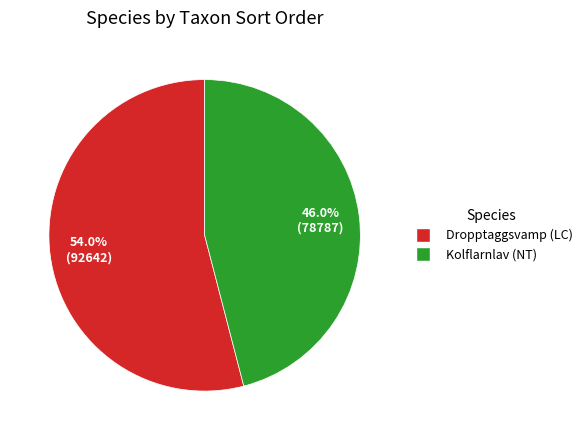

Between Dropptaggsvamp (LC) and Kolflarnlav (NT), which is larger?

Dropptaggsvamp (LC)